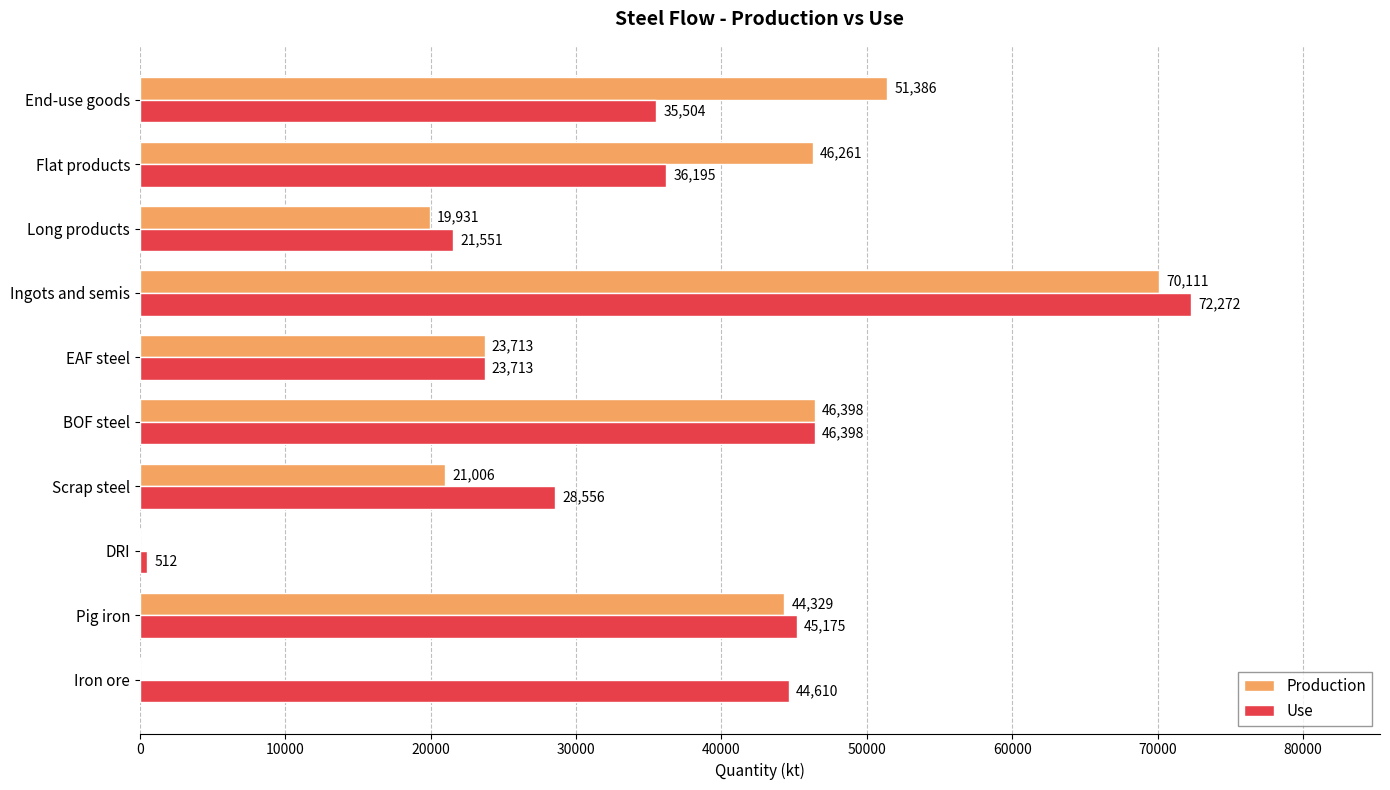

What is the greatest value displayed?

72272.1